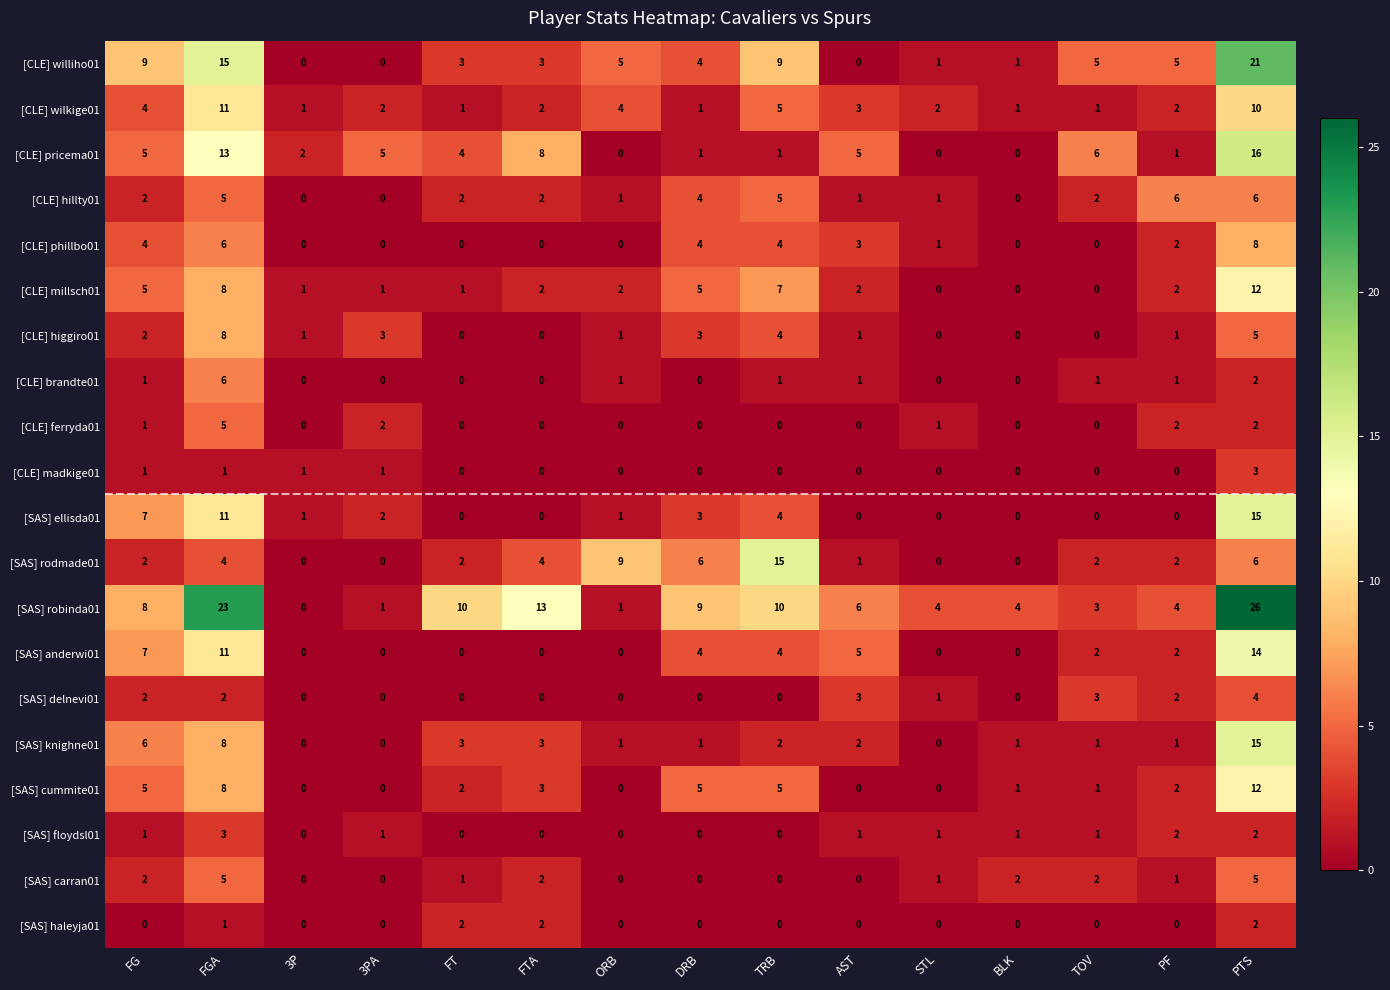

Is it true that [CLE] ferryda01 equals 0 at 3P?

True